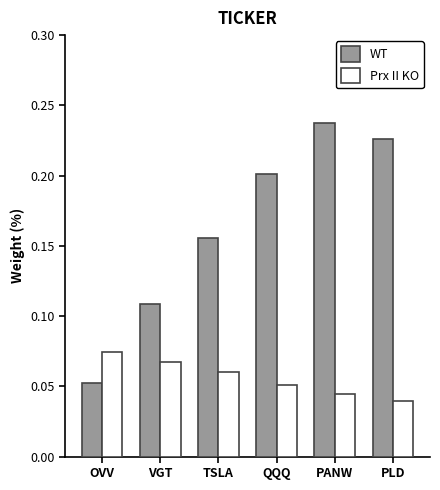

Which series has the widest spread of values?

WT